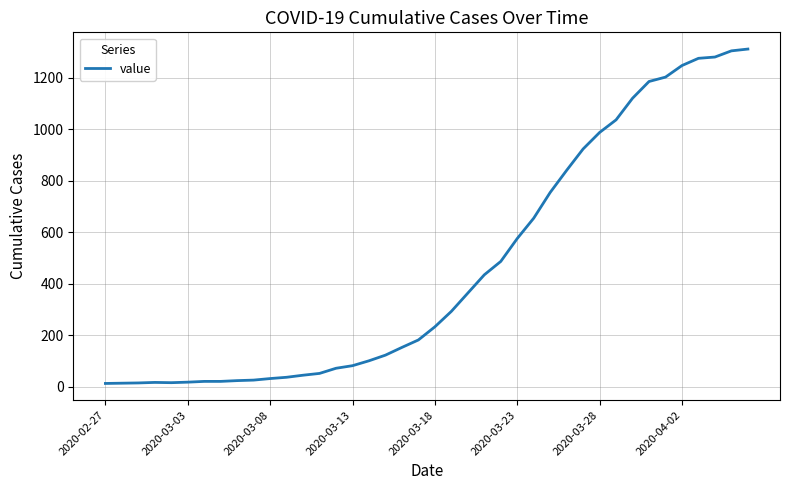

What is the greatest value displayed?

1312